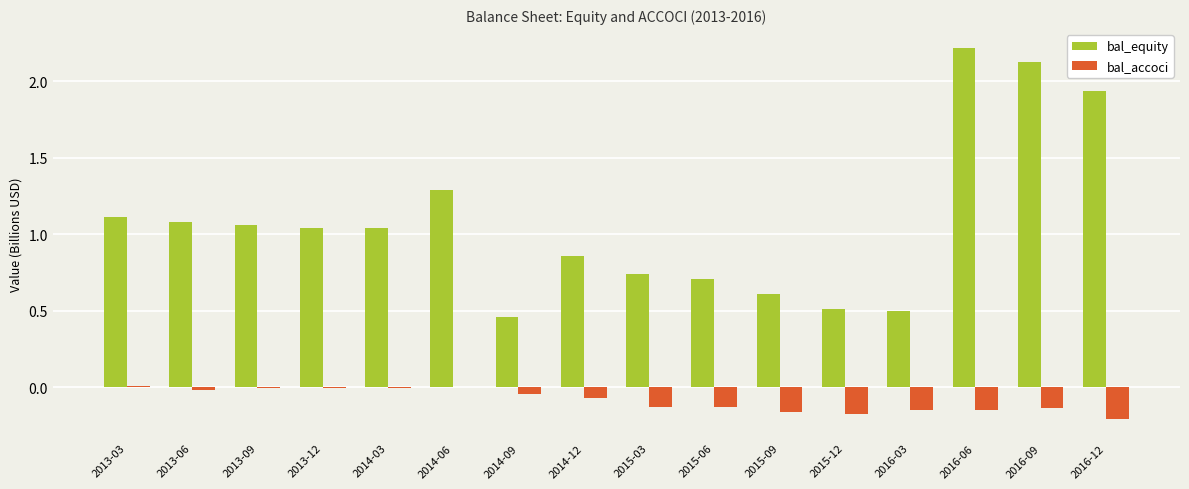

At which category does the chart reach its peak across all series?

2016-06